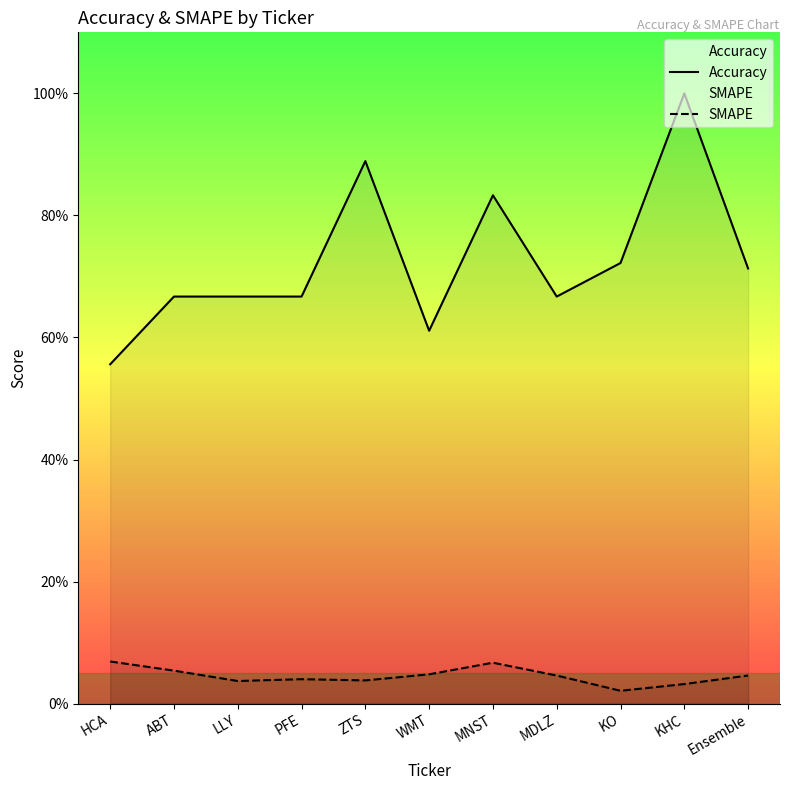

What is the sum of the SMAPE values at PFE and WMT?

0.1